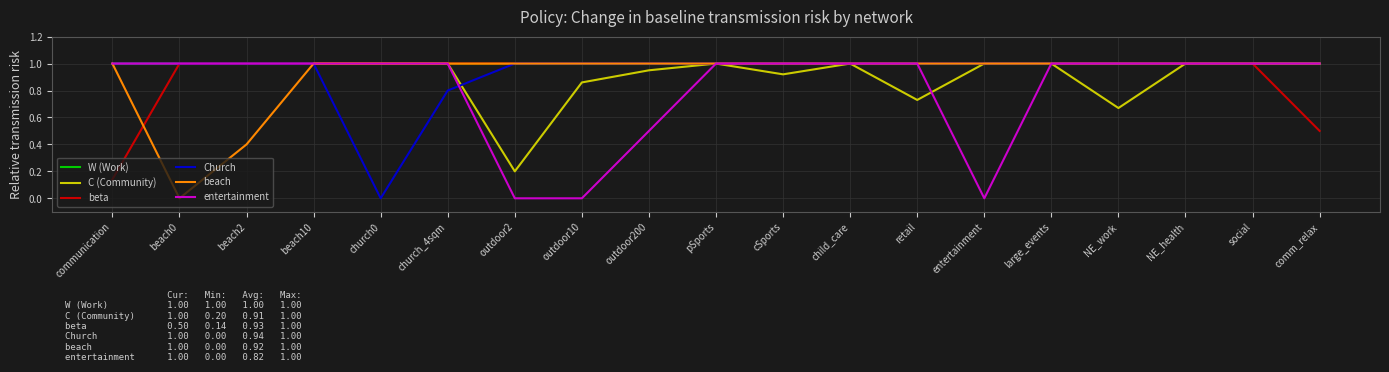

Which series has the largest total across all categories?

W (Work)